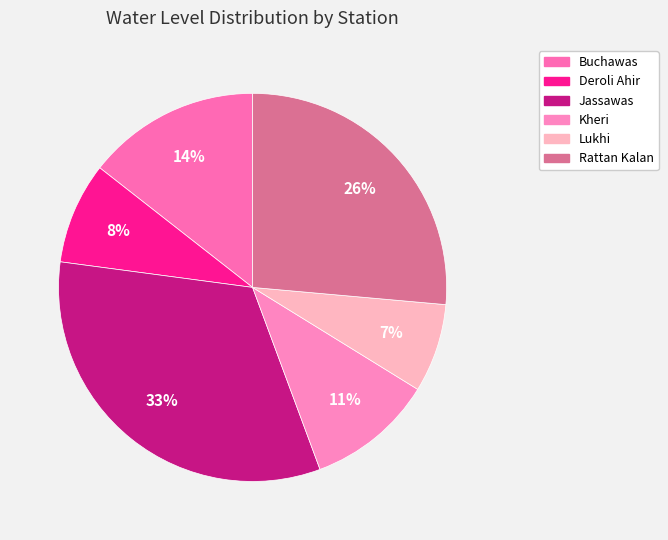

How much of the chart is everything except Rattan Kalan?

73.6%